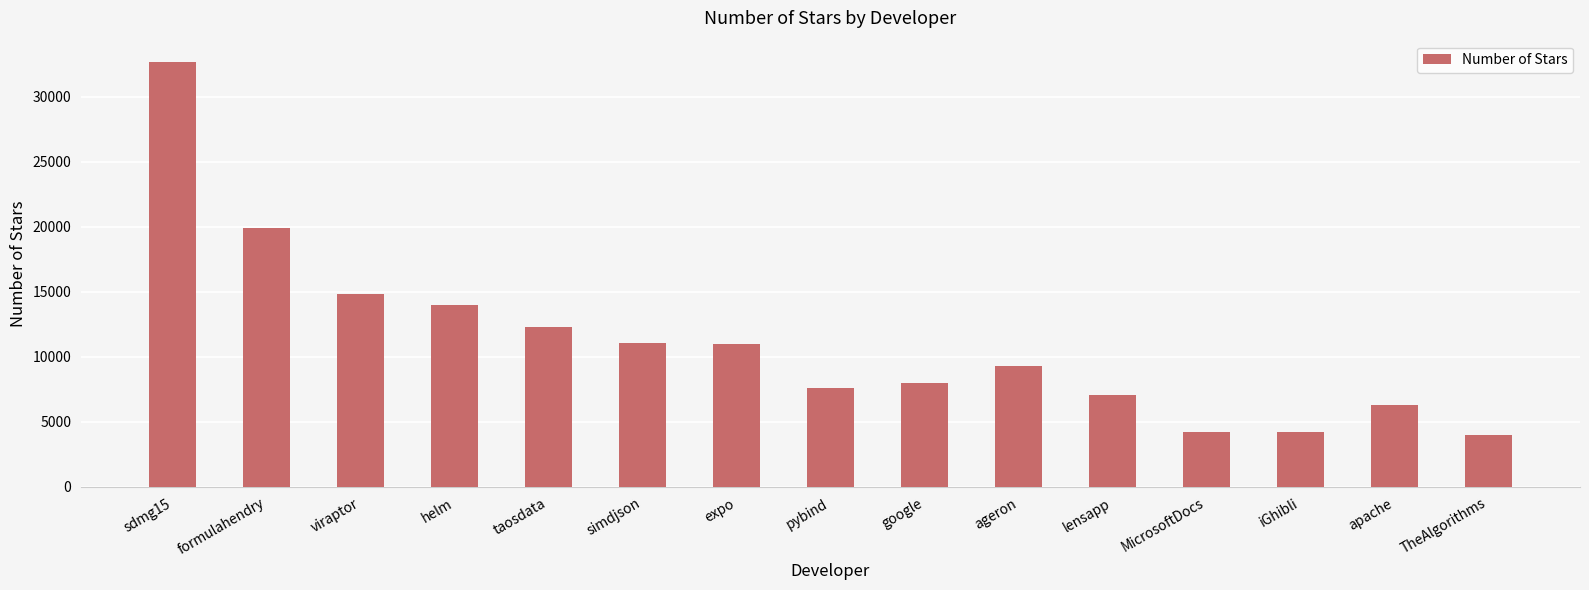

What is the value of the 4th bar from the left?

13989